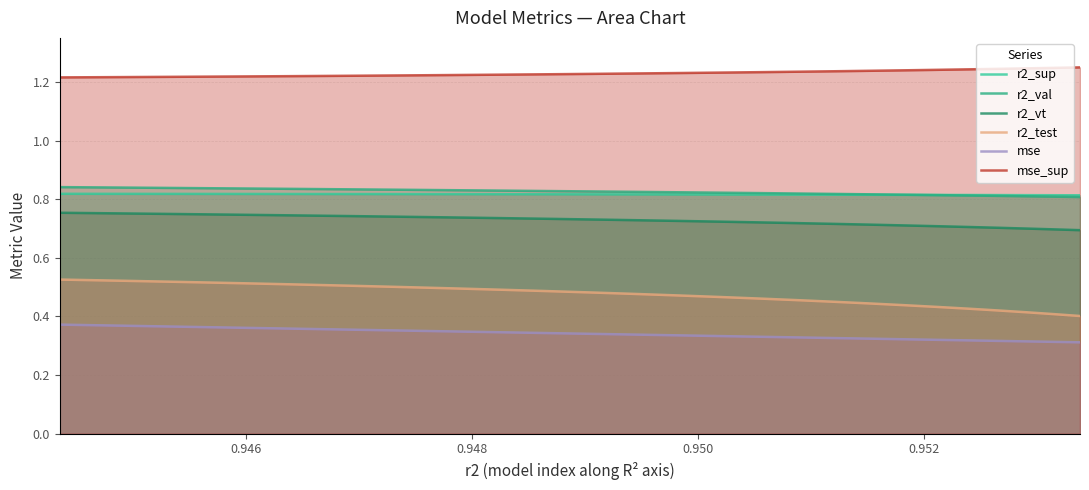

True or false: r2_sup has more than 1 points higher than both neighbors.

False